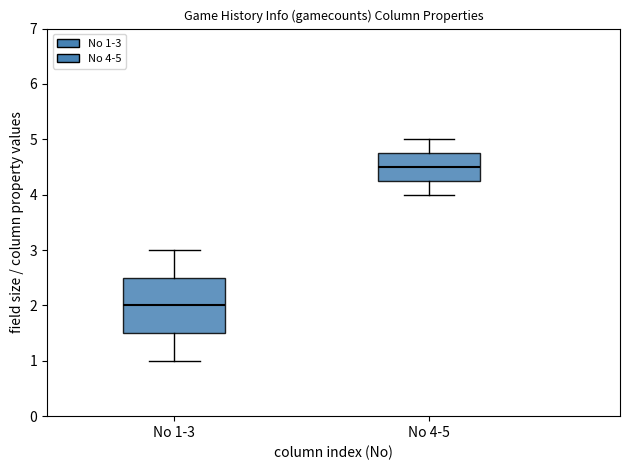

Where does the median line of the box for No 4-5 sit on the y-axis? The values are not printed on the chart, so give them approximately, as read against the axis.

4.5